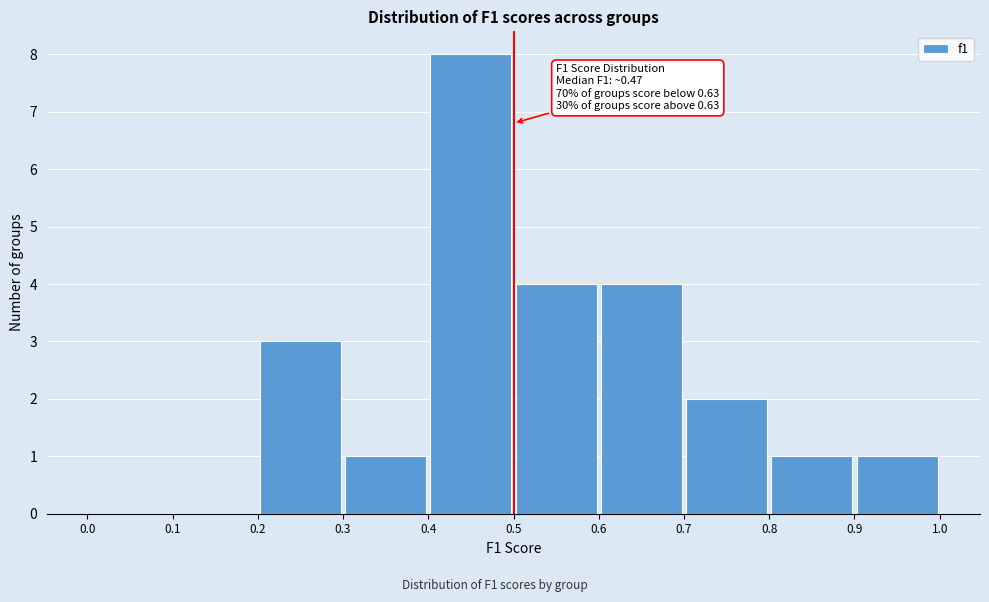

Which range on the x-axis has the tallest bar?

0.4 to 0.5